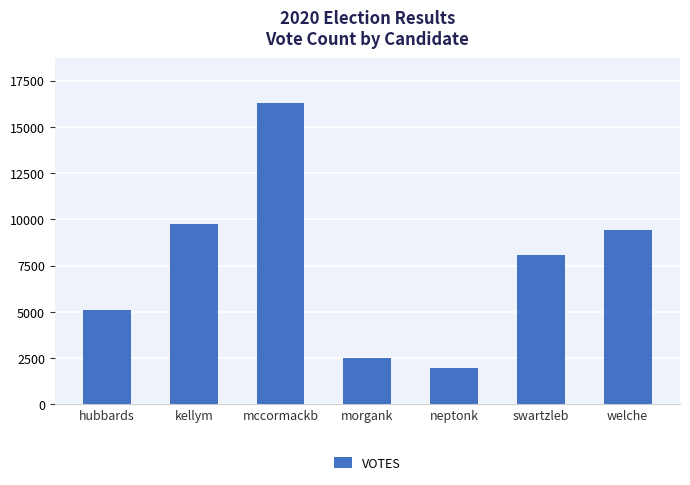

Where is the data nearest to the value 9131?

welche